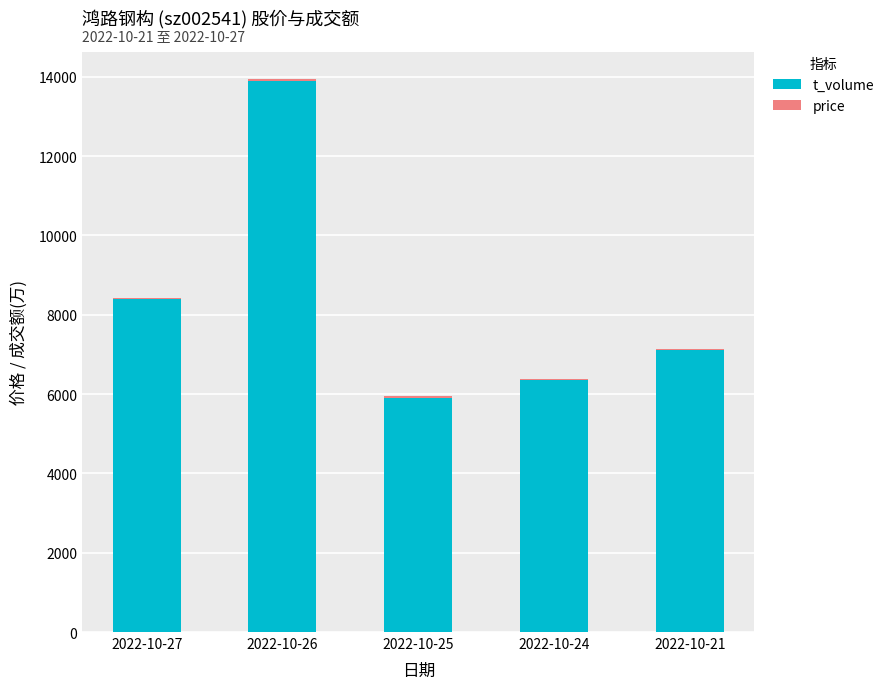

The value of t_volume at 2022-10-24 is 6359.0. True or false?

True